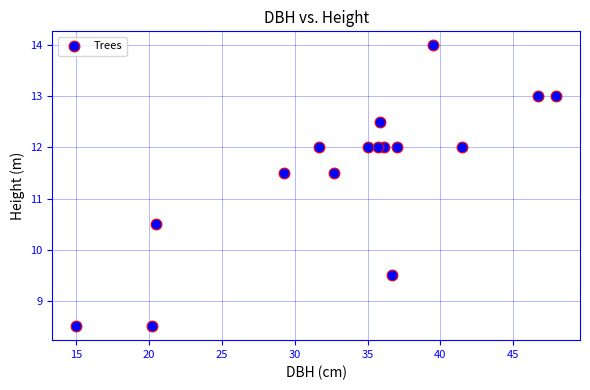

What is the range of Y values (max minus min)?

5.5